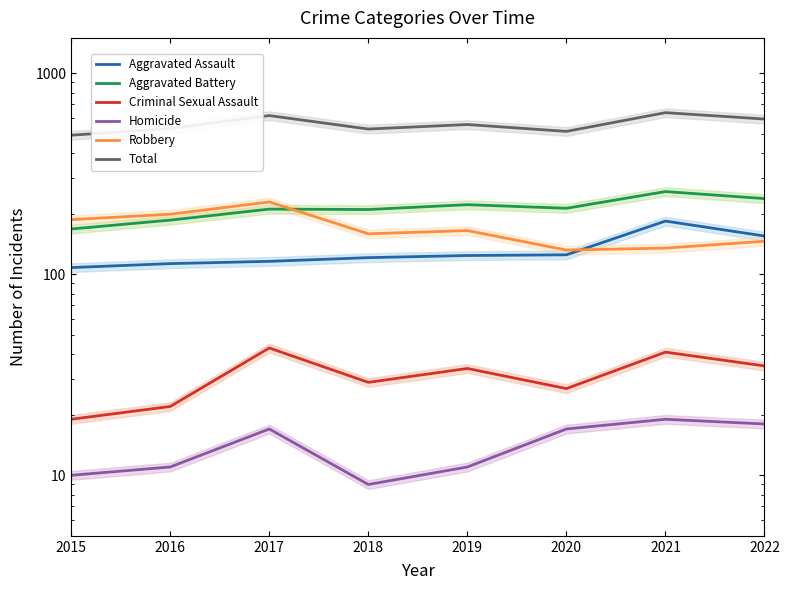

What is the spread (max minus min) of values at 2021?

618